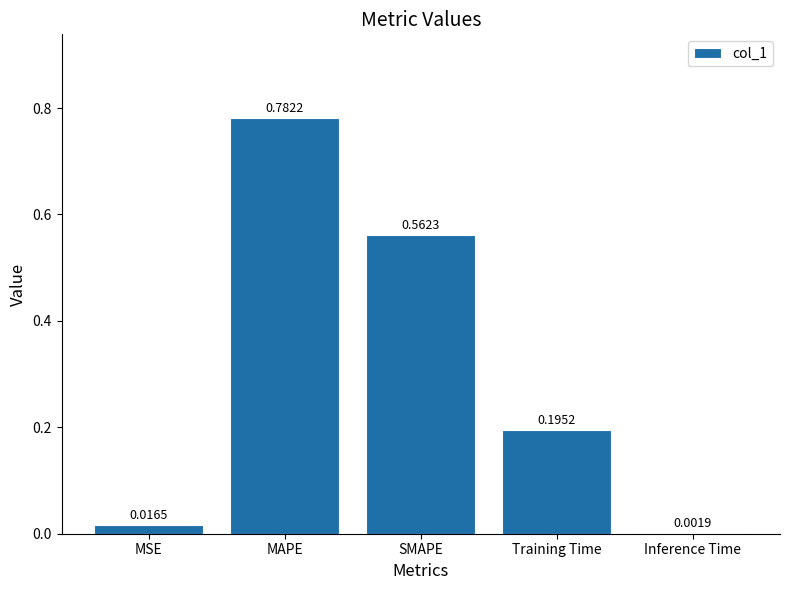

At which label is the value closest to 0?

Inference Time